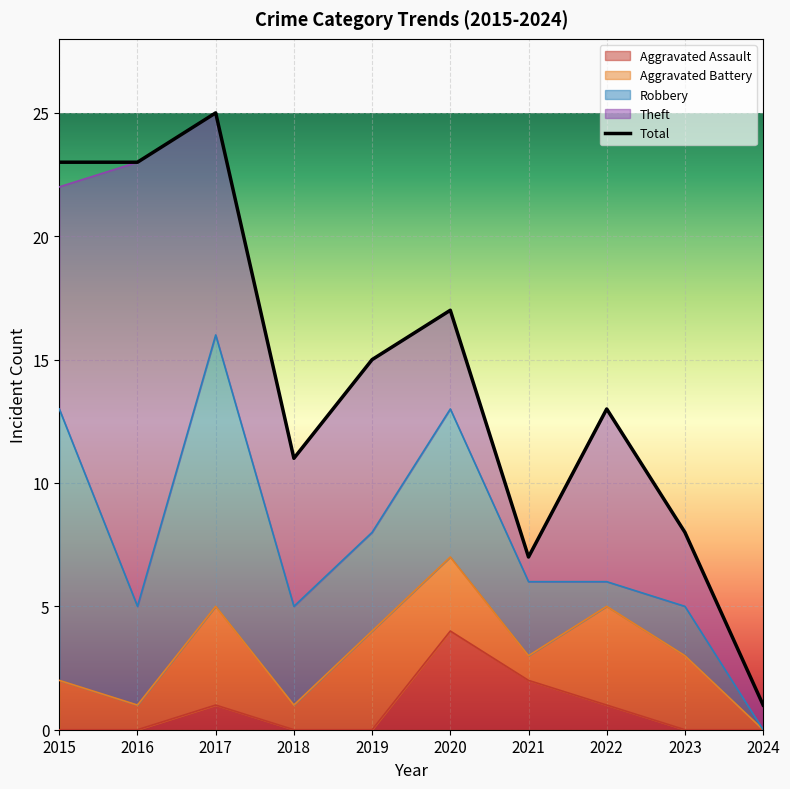

What is the difference between the maximum and minimum values in the Theft series?

17